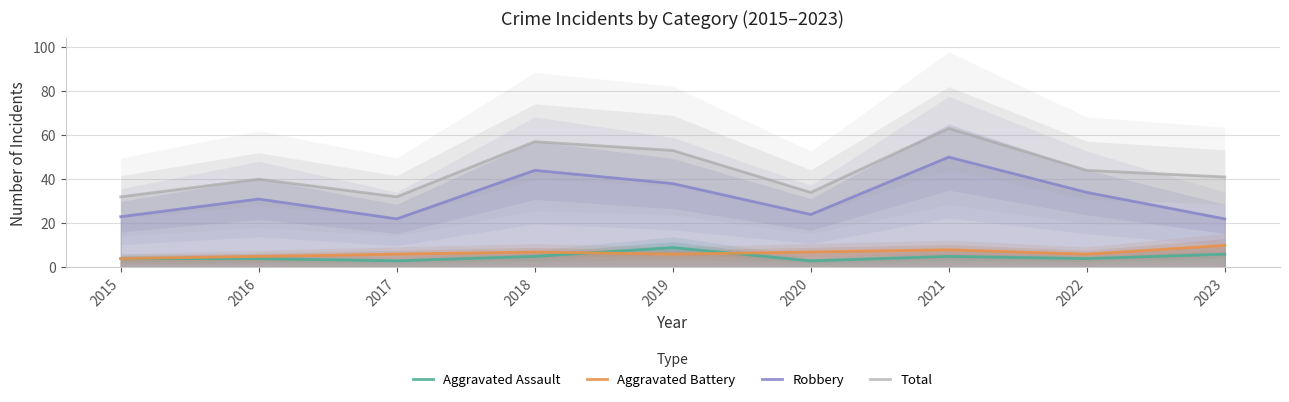

Where is the first local maximum for Robbery?

2016